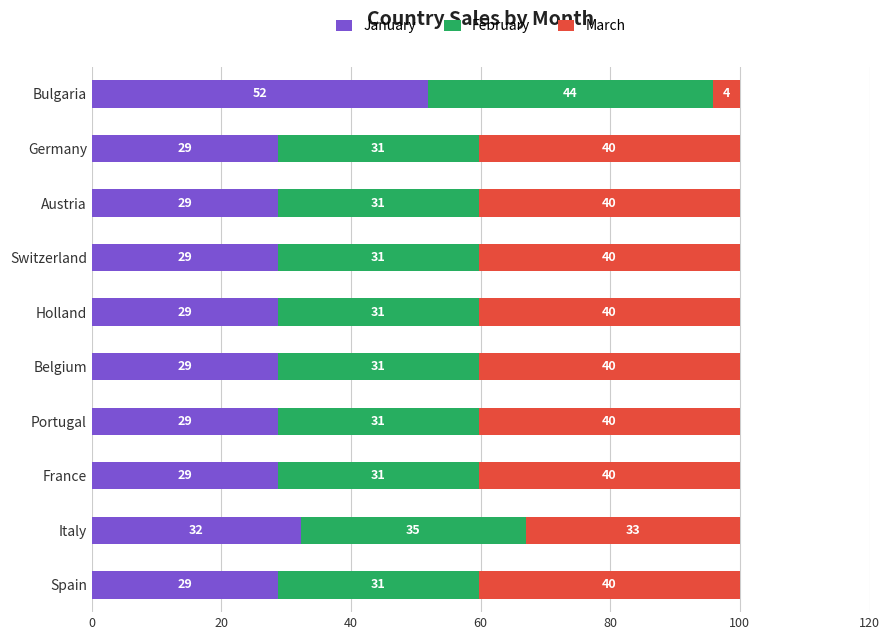

What are all the series names shown in the legend?

January, February, March